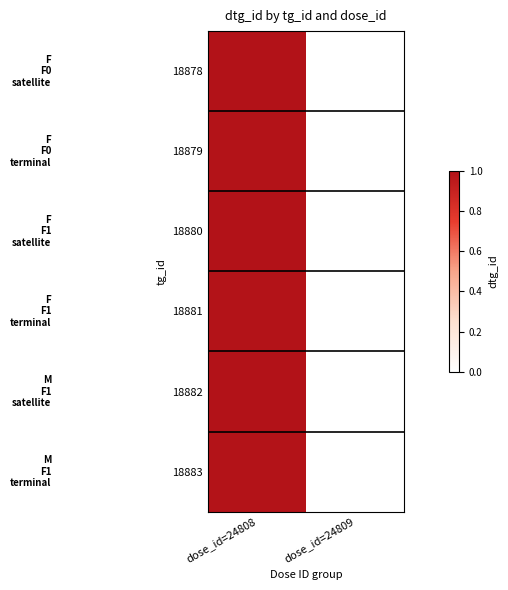

At how many categories does at least one series exceed 0?

2